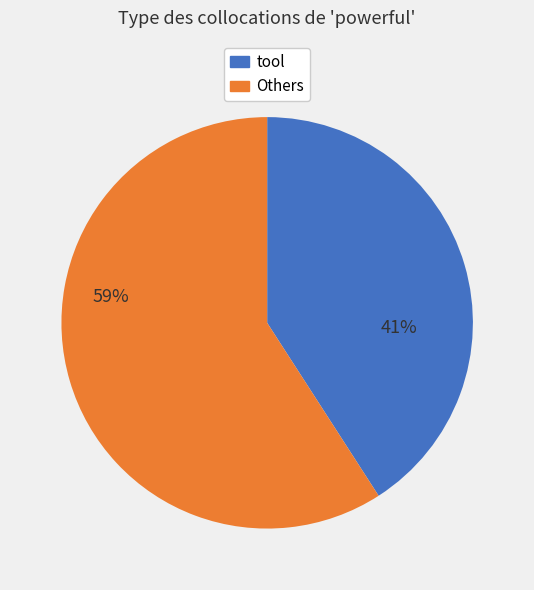

Does any single category account for the majority?

Yes